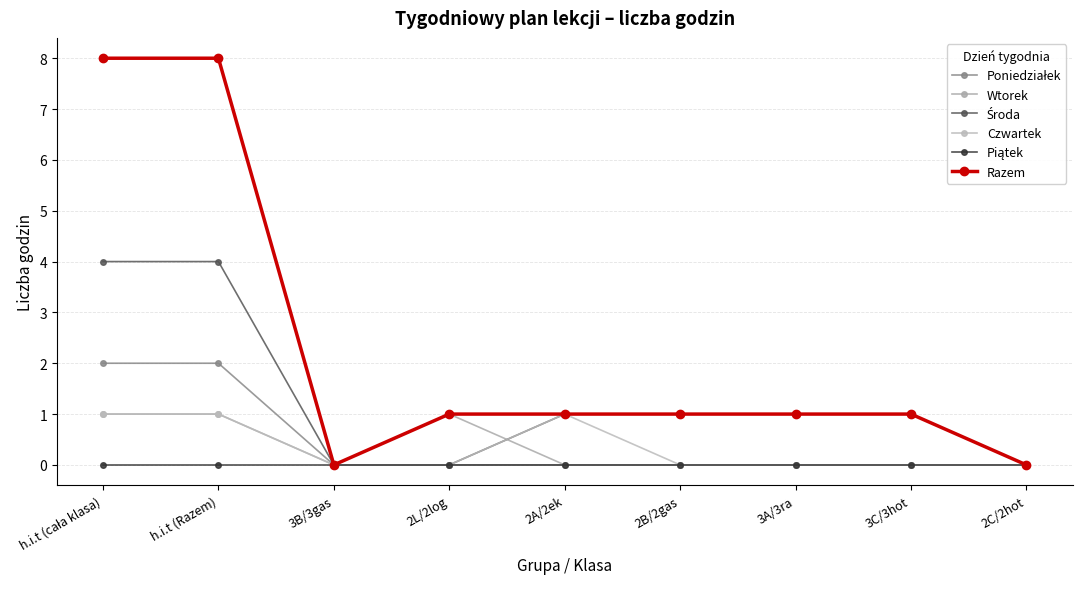

Reading left to right, what are all the values shown in this chart?

Poniedziałek: h.i.t (cała klasa)=2	h.i.t (Razem)=2	3B/3gas=0	2L/2log=0	2A/2ek=0	2B/2gas=0	3A/3ra=0	3C/3hot=0	2C/2hot=0
Wtorek: h.i.t (cała klasa)=1	h.i.t (Razem)=1	3B/3gas=0	2L/2log=1	2A/2ek=0	2B/2gas=0	3A/3ra=0	3C/3hot=0	2C/2hot=0
Środa: h.i.t (cała klasa)=4	h.i.t (Razem)=4	3B/3gas=0	2L/2log=0	2A/2ek=1	2B/2gas=1	3A/3ra=1	3C/3hot=1	2C/2hot=0
Czwartek: h.i.t (cała klasa)=1	h.i.t (Razem)=1	3B/3gas=0	2L/2log=0	2A/2ek=1	2B/2gas=0	3A/3ra=0	3C/3hot=0	2C/2hot=0
Piątek: h.i.t (cała klasa)=0	h.i.t (Razem)=0	3B/3gas=0	2L/2log=0	2A/2ek=0	2B/2gas=0	3A/3ra=0	3C/3hot=0	2C/2hot=0
Razem: h.i.t (cała klasa)=8	h.i.t (Razem)=8	3B/3gas=0	2L/2log=1	2A/2ek=1	2B/2gas=1	3A/3ra=1	3C/3hot=1	2C/2hot=0